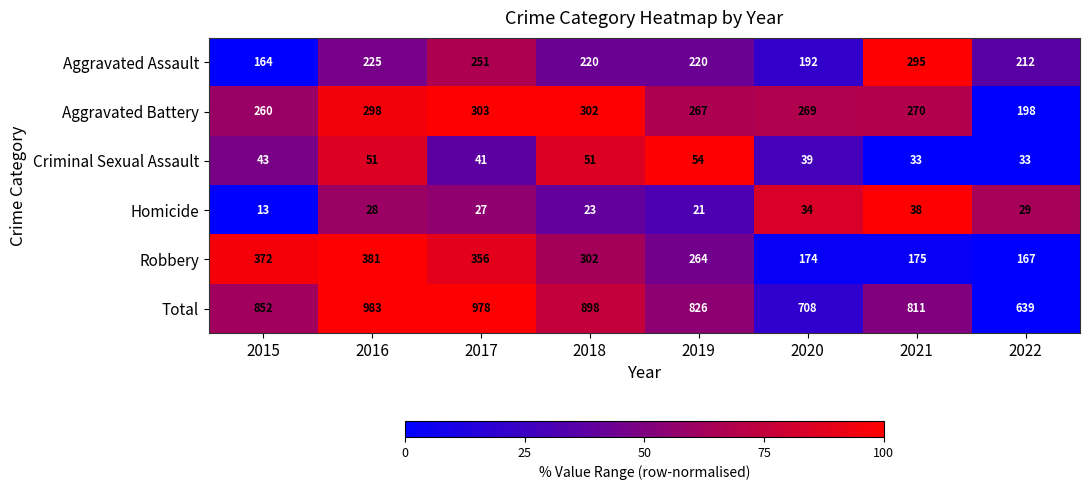

Count the number of data series in this chart.

6